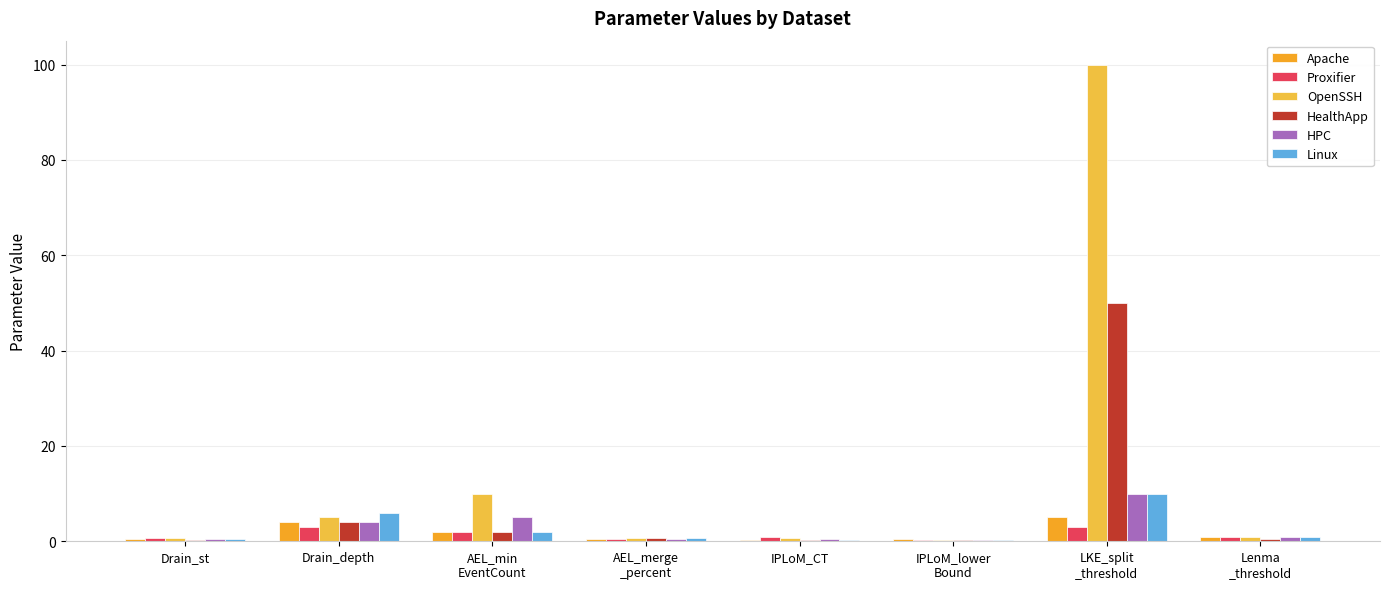

What is the average value of the Proxifier series?

1.4